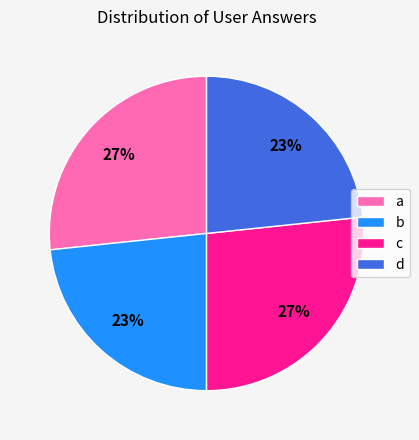

Is it true that d is 31% of the pie?

False